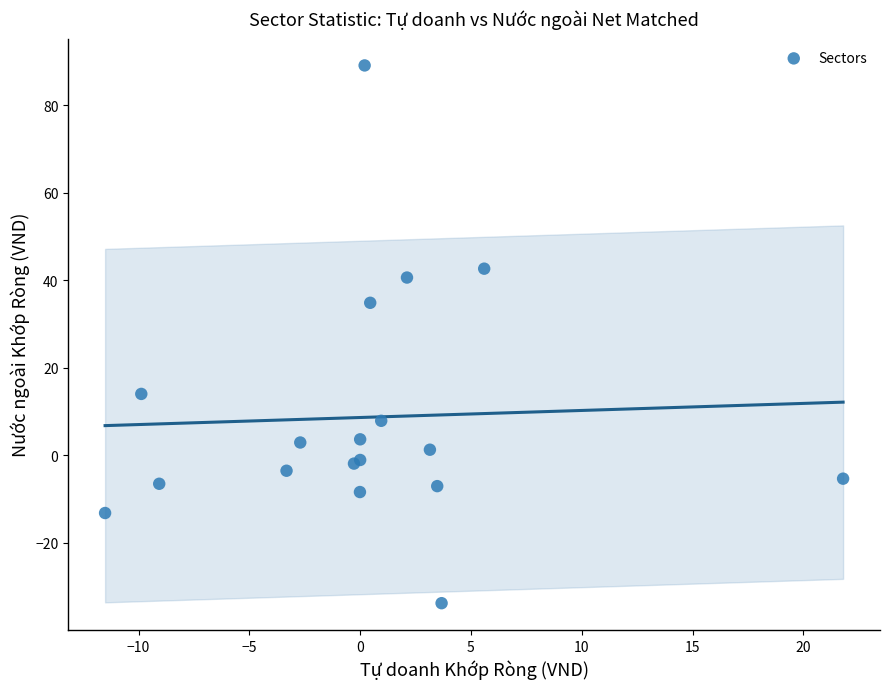

What Y value in the scatter plot is closest to 27?

34.8